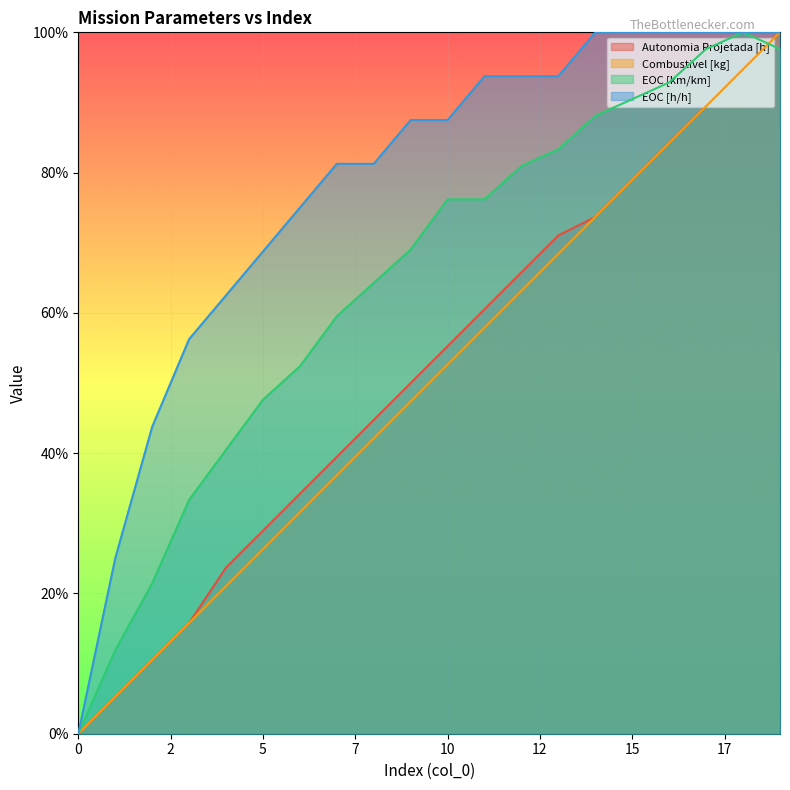

The value of EOC [km/km] at 8 is 0.6. True or false?

True